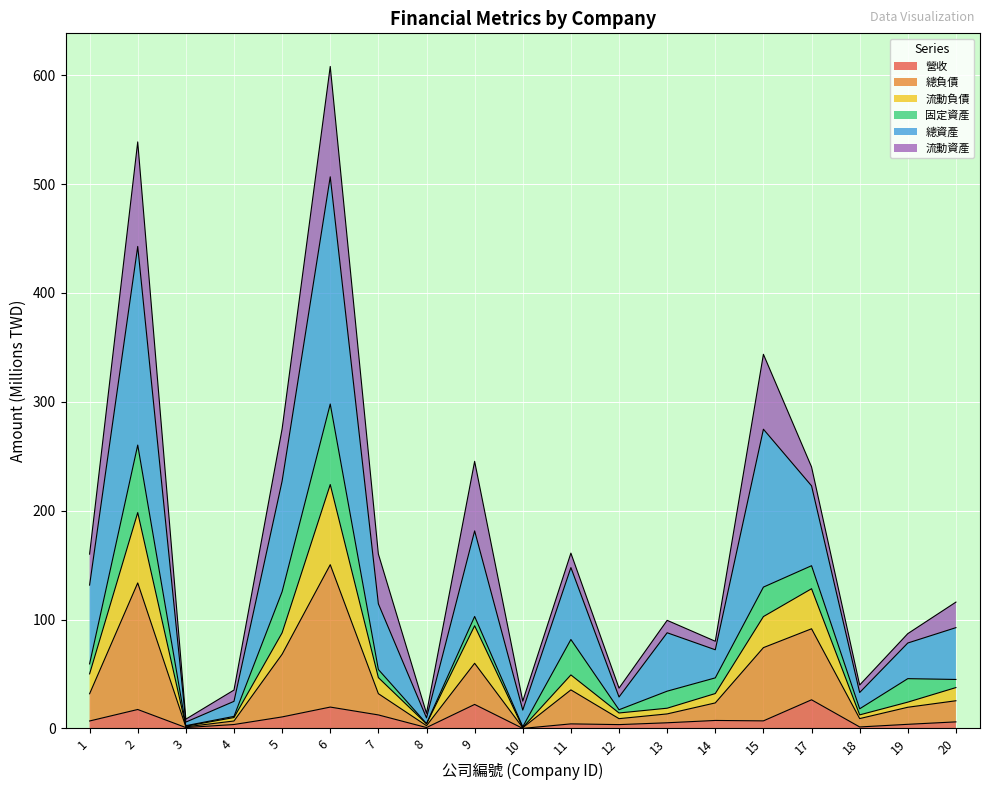

True or false: 營收 has a value of 3.8 at 19.

True